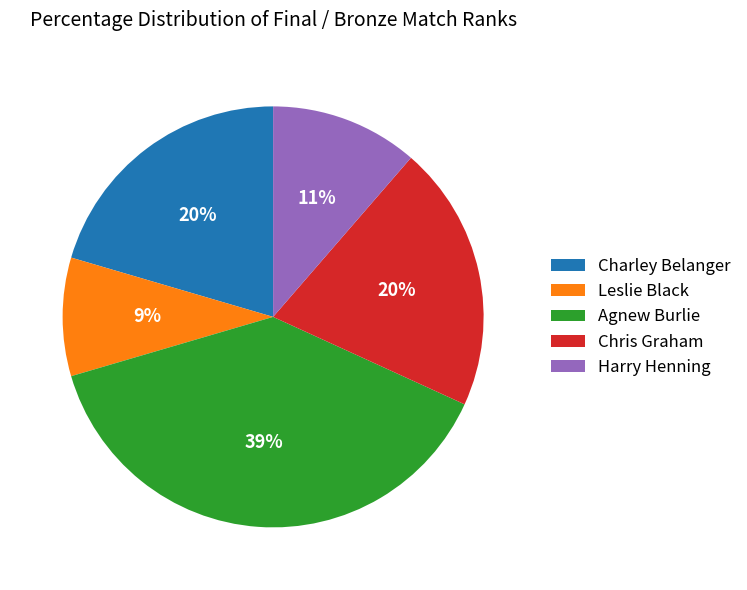

Do Chris Graham and Charley Belanger together represent more than half of the pie?

No